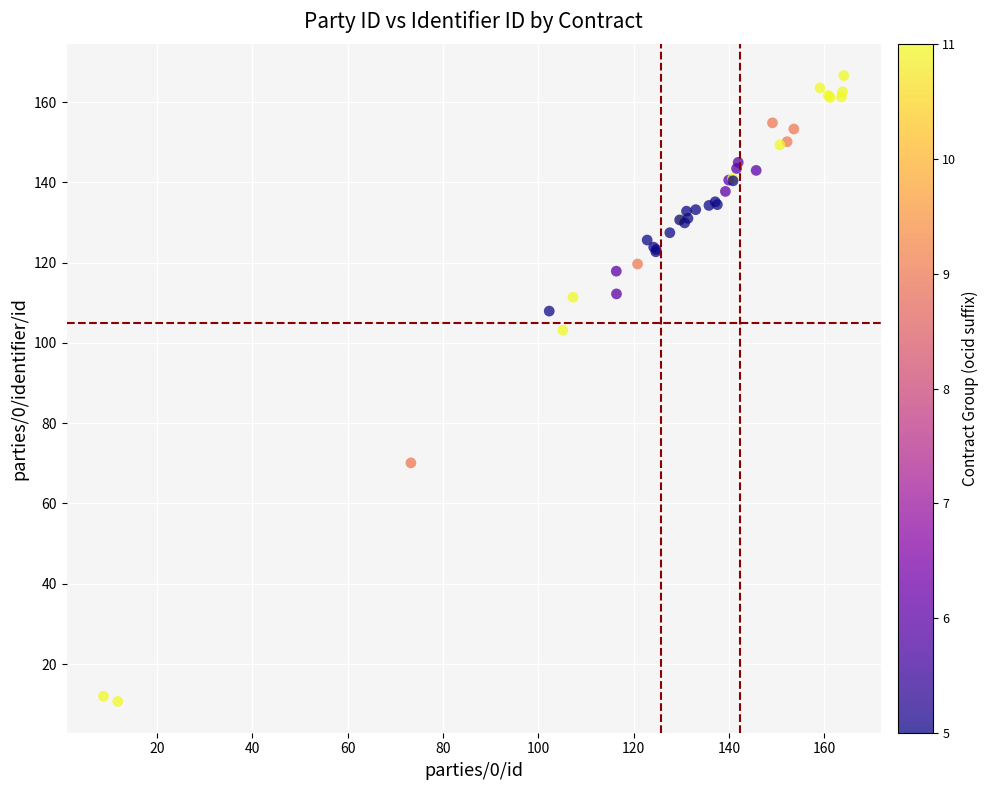

What Y value in the scatter plot is closest to 88?

103.2